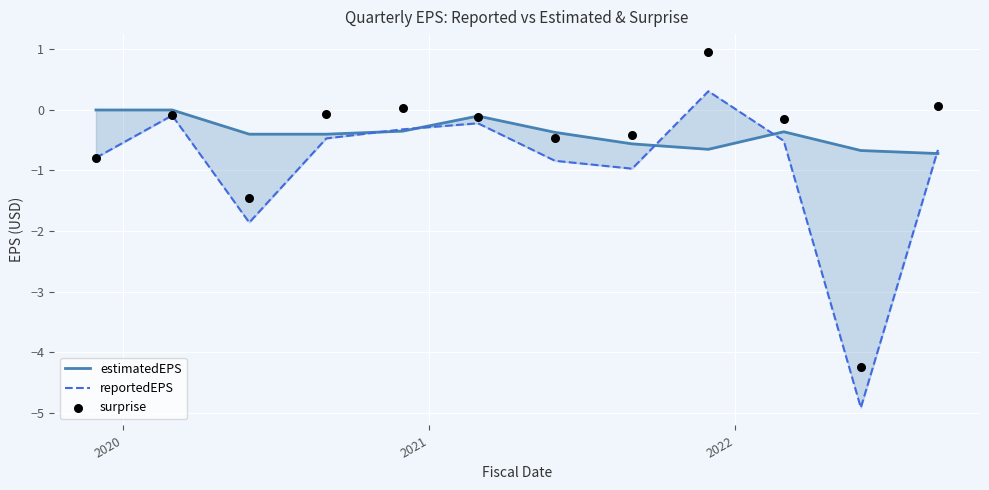

Is the value of surprise at 5 greater than the value of reportedEPS at 7?

Yes